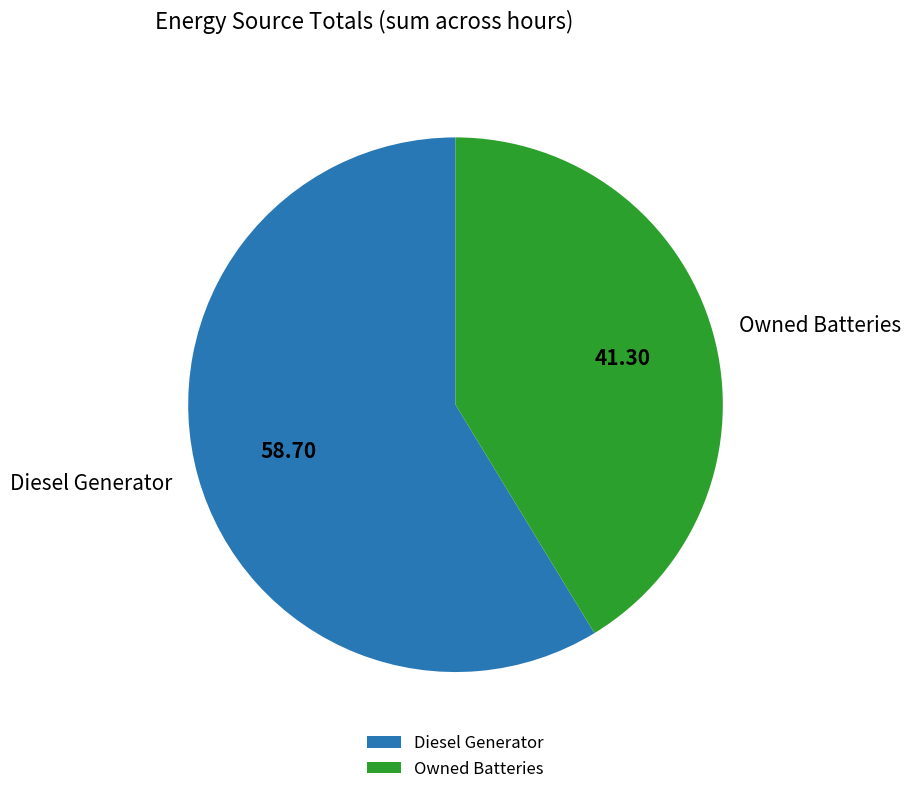

Which slice is the largest?

Diesel Generator